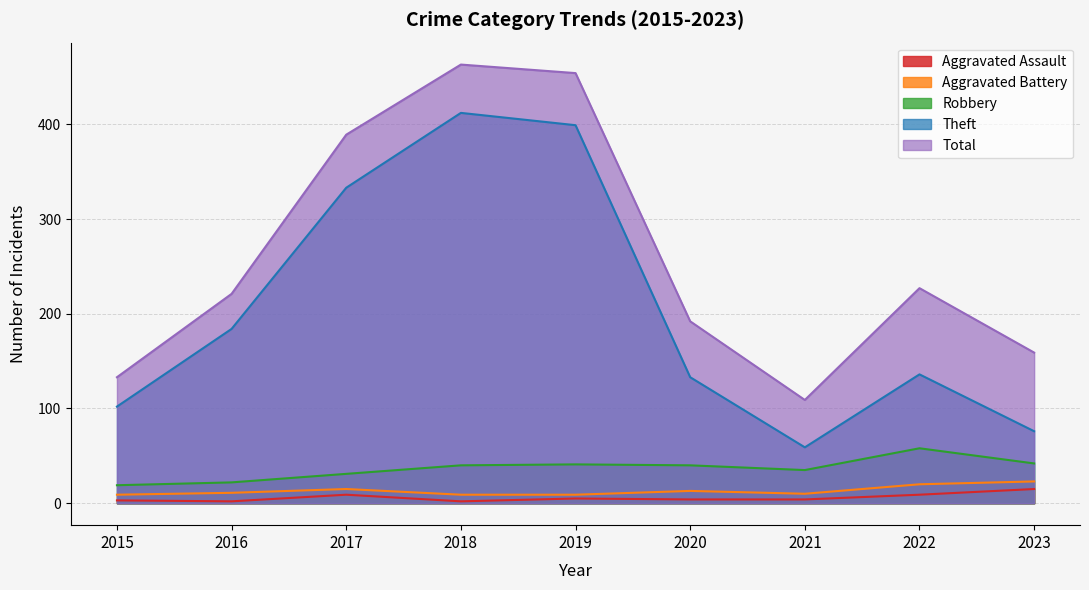

List the series in order of their peak value, highest first.

Total, Theft, Robbery, Aggravated Battery, Aggravated Assault